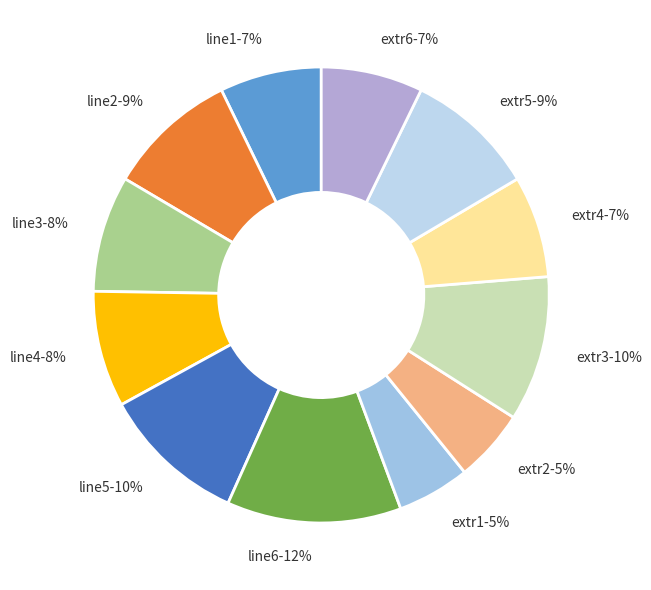

What percentage is the line3 slice, to the nearest percent?

8%